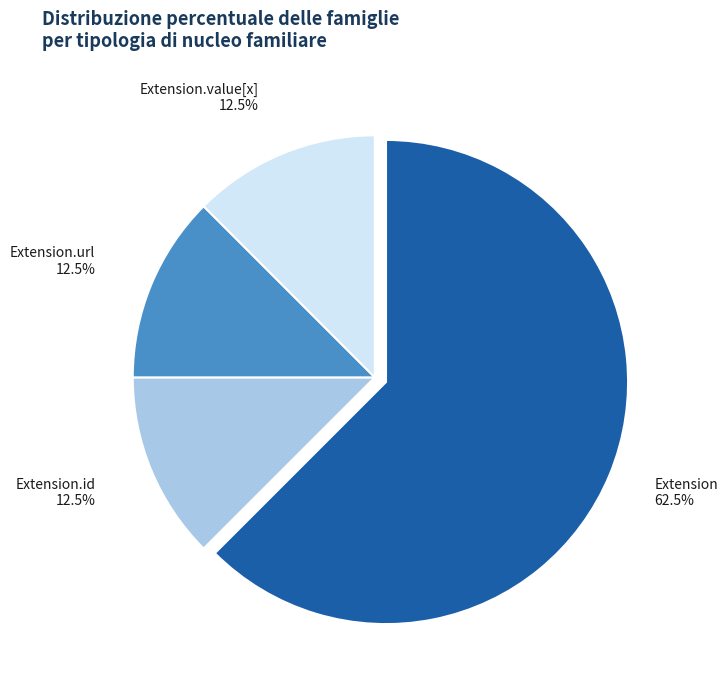

Which category has the biggest portion of the pie?

Extension